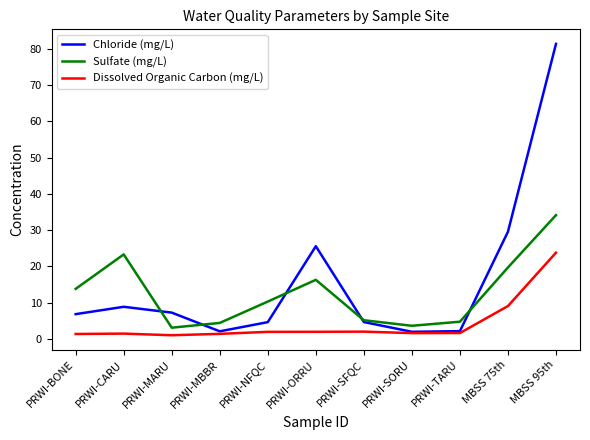

At PRWI-CARU, list the series in order from largest to smallest.

Sulfate (mg/L), Chloride (mg/L), Dissolved Organic Carbon (mg/L)